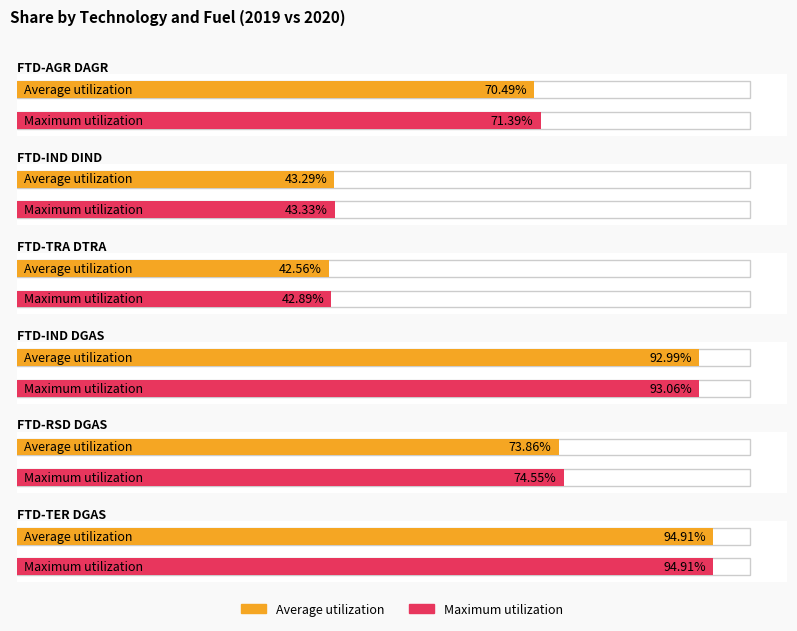

At which category is the sum across all series the highest?

FTD-TER DGAS